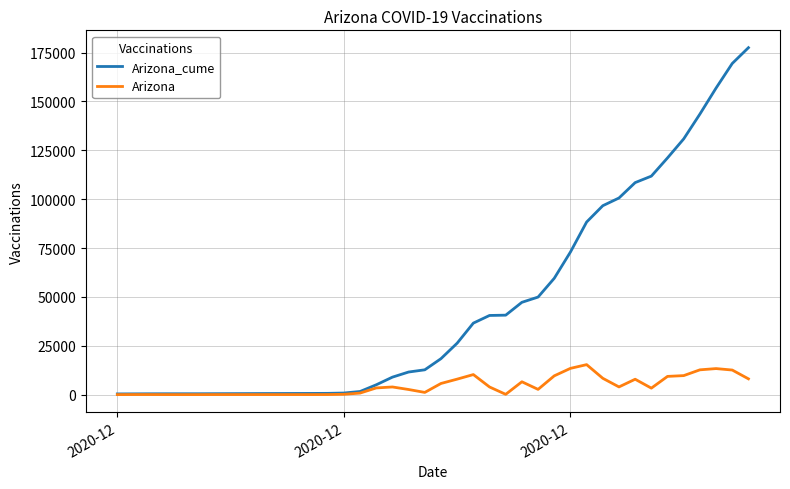

What is the maximum value shown in the chart?

177532